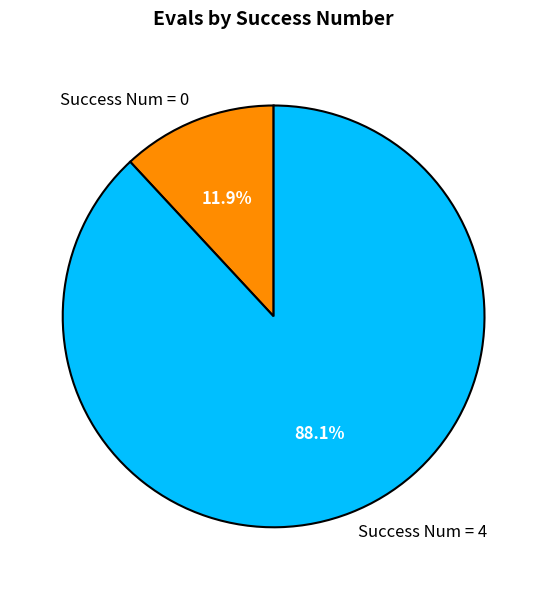

What portion of the pie excludes Success Num = 0?

88.1%